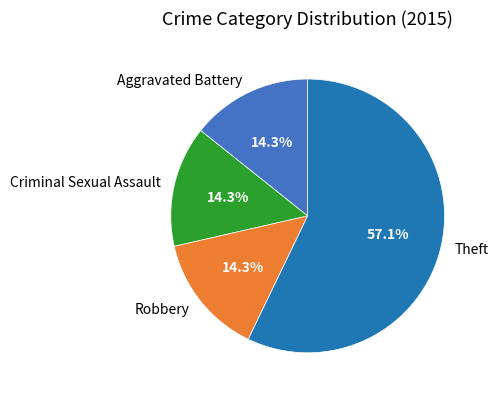

Approximately how many times larger is the value at Theft compared to Aggravated Battery?

4.0